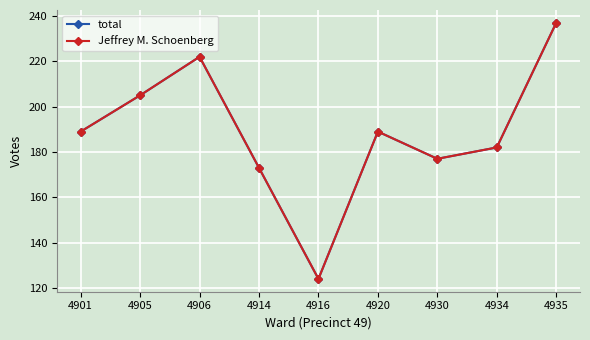

At which label is total closest to 180?

4934